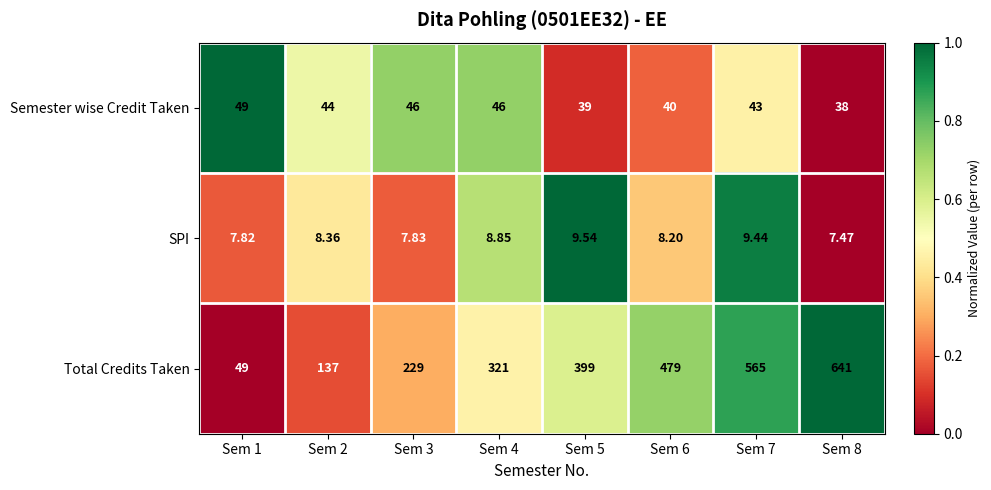

What is the total value across all series at Sem 6?

527.2